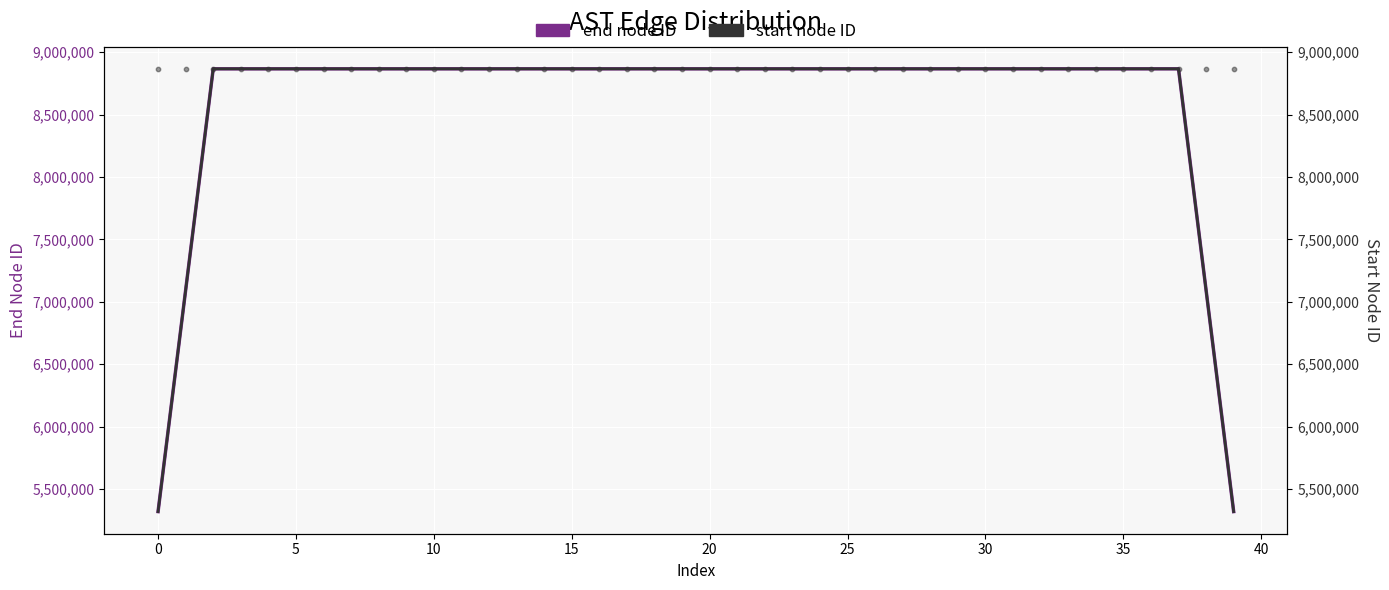

Which series contains the lowest Y value?

start node ID